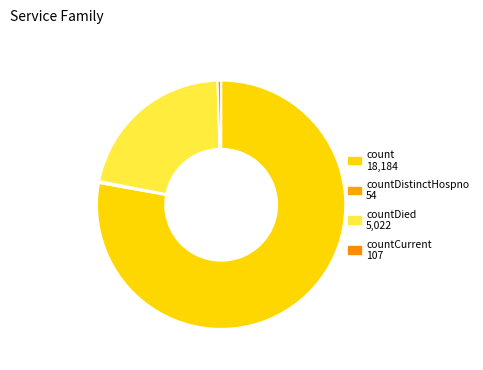

Which slice is the smallest?

countDistinctHospno